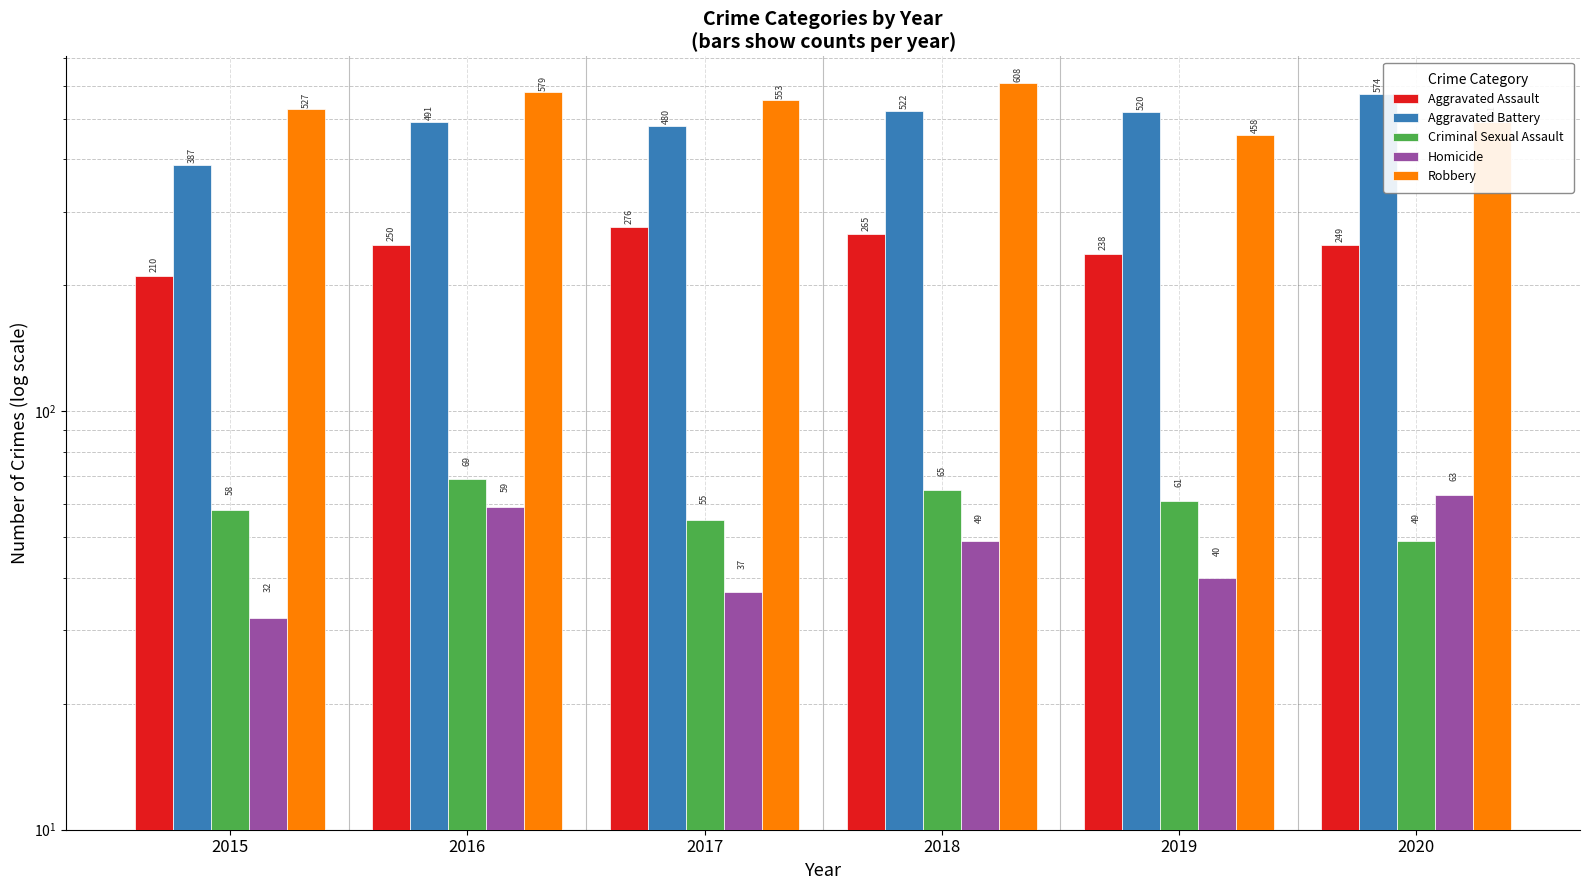

The Homicide series shows 59 at 2016. True or false?

True